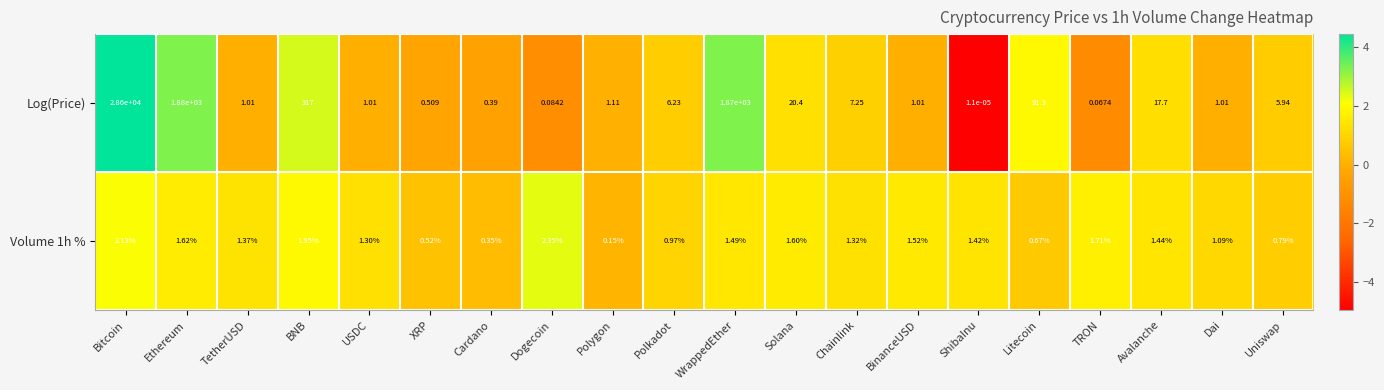

Rank the categories by Volume 1h % value from lowest to highest.

Polygon, Cardano, XRP, Litecoin, Uniswap, Polkadot, Dai, USDC, Chainlink, TetherUSD, ShibaInu, Avalanche, WrappedEther, BinanceUSD, Solana, Ethereum, TRON, BNB, Bitcoin, Dogecoin